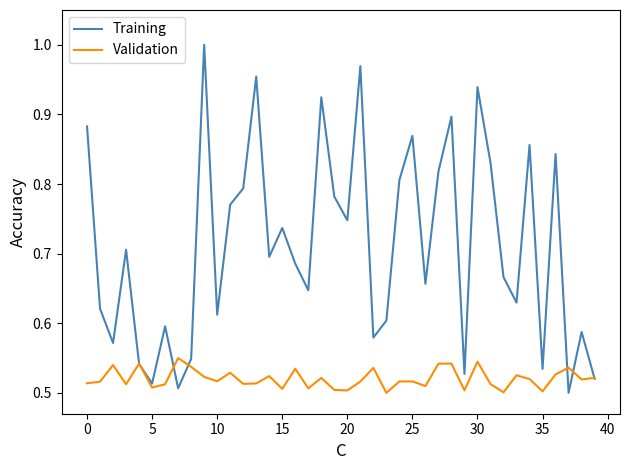

Which series has the largest total across all categories?

Training